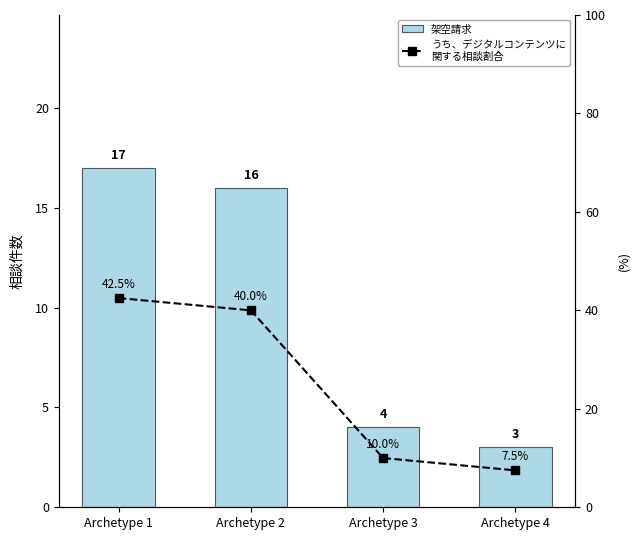

At which category is the sum across all series the highest?

Archetype 1